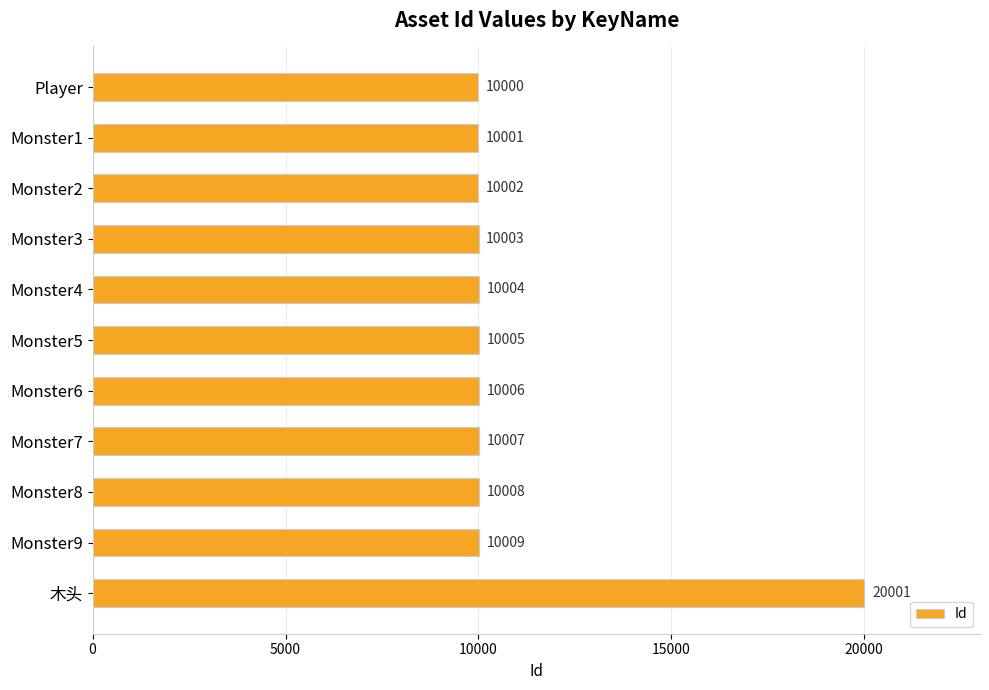

At which label is the value closest to 15000?

Monster9